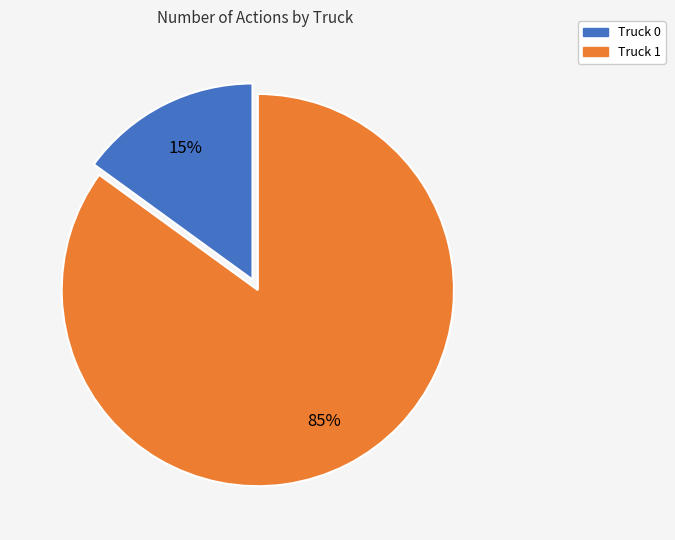

What is the largest slice in the pie chart?

Truck 1